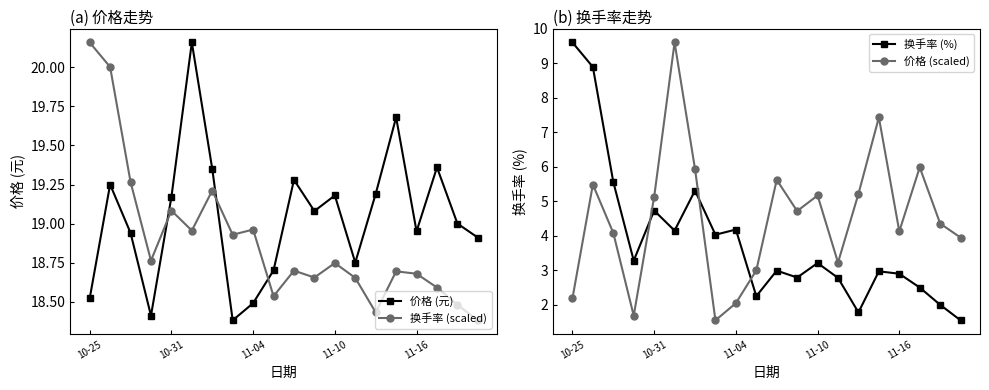

How many interior local valleys does the 价格 (元) series have?

5